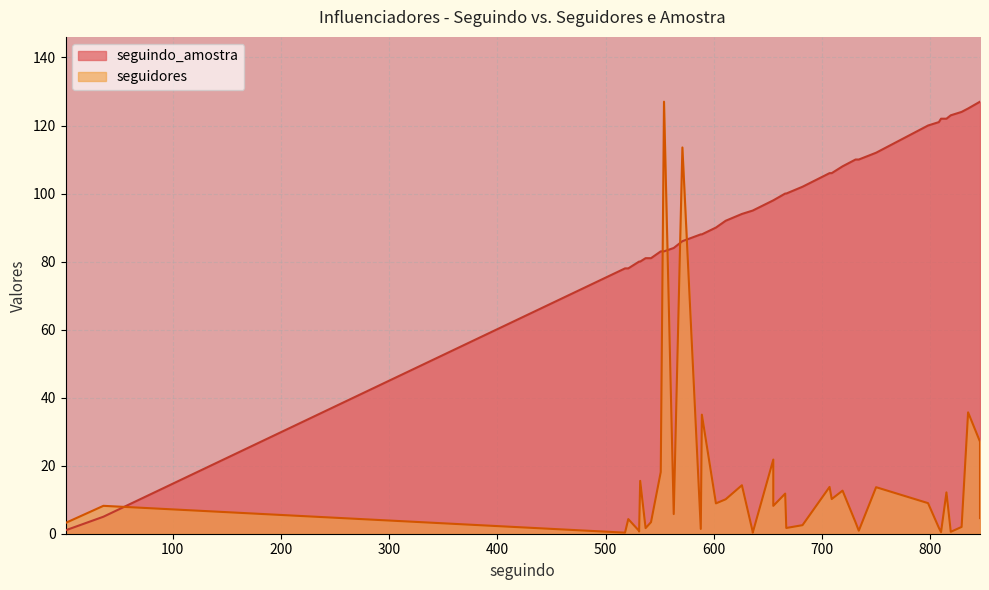

Reading right to left, what are all the values shown in this chart?

seguindo_amostra: 127.0	127.0	125.0	124.0	123.0	122.0	122.0	121.0	120.0	112.0	110.0	110.0	108.0	106.0	106.0	102.0	100.0	100.0	98.0	98.0	95.0	95.0	94.0	92.0	90.0	88.0	88.0	86.0	84.0	83.0	83.0	81.0	81.0	80.0	80.0	80.0	78.0	78.0	5.0	1.0
seguidores: 4.6	27.1	35.7	2.0	0.6	12.1	0.5	1.7	9.0	13.7	0.9	3.4	12.7	10.2	13.8	2.5	1.7	11.8	8.2	21.8	0.3	0.6	14.3	10.1	8.9	35.0	1.4	113.5	5.8	127.0	18.1	3.4	1.6	15.5	0.7	0.8	4.3	0.3	8.2	3.2